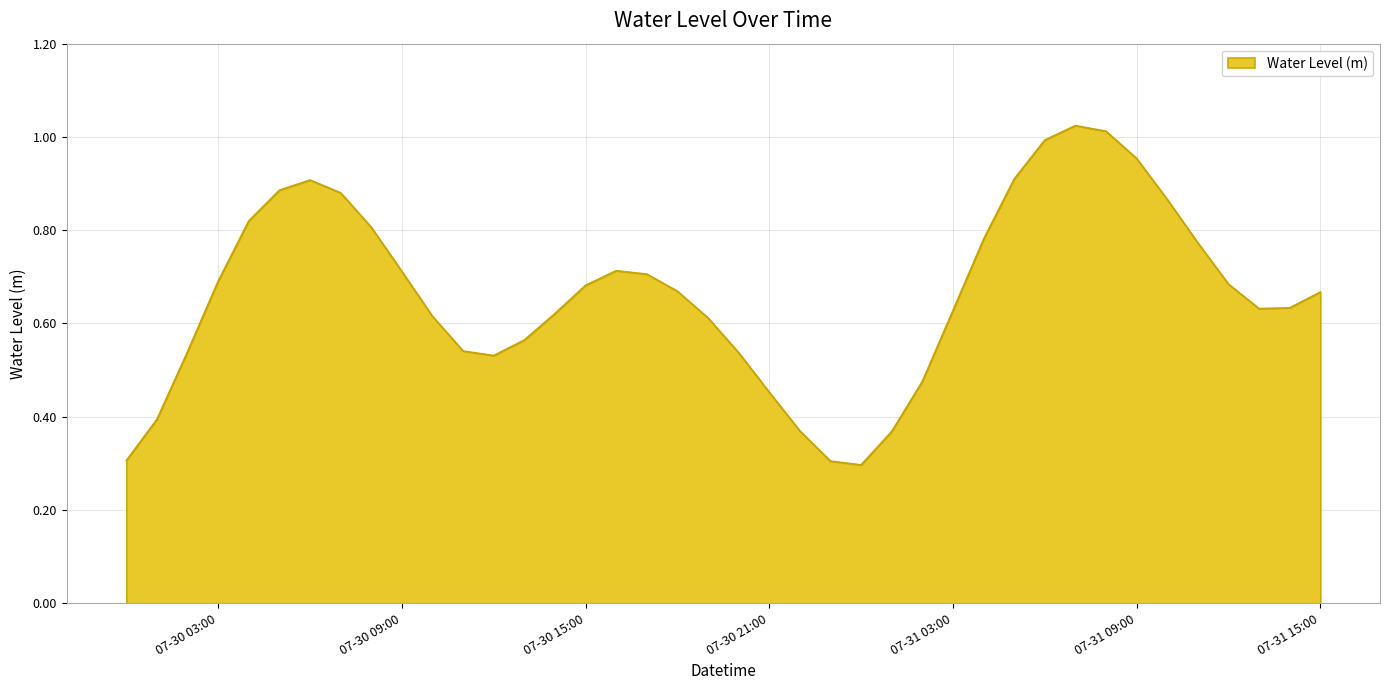

What is the smallest value displayed?

0.3